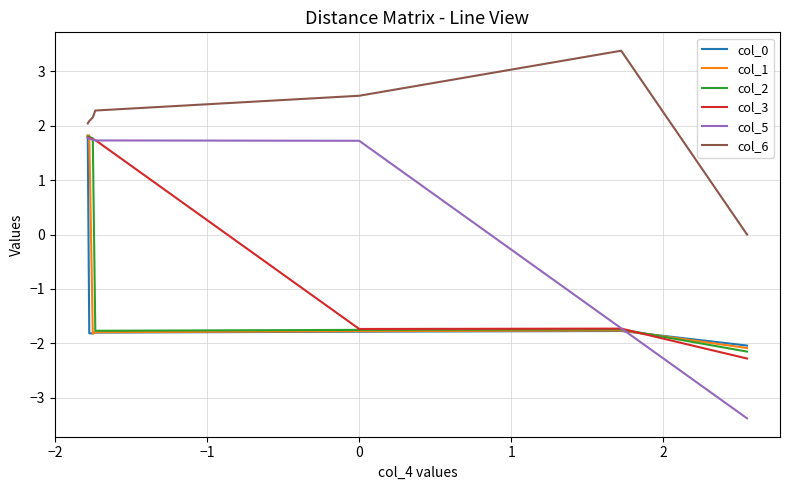

True or false: col_0 and col_6 intersect in this chart.

False